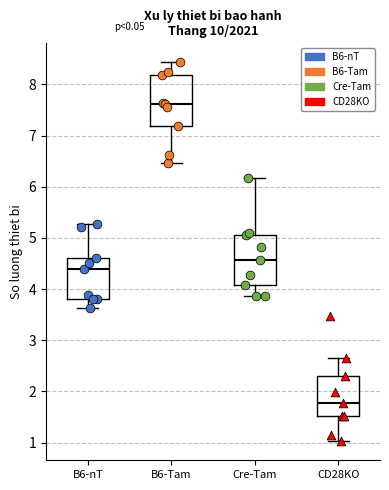

Where does the lower whisker of the box for Cre-Tam end on the y-axis? The values are not printed on the chart, so give them approximately, as read against the axis.

3.9